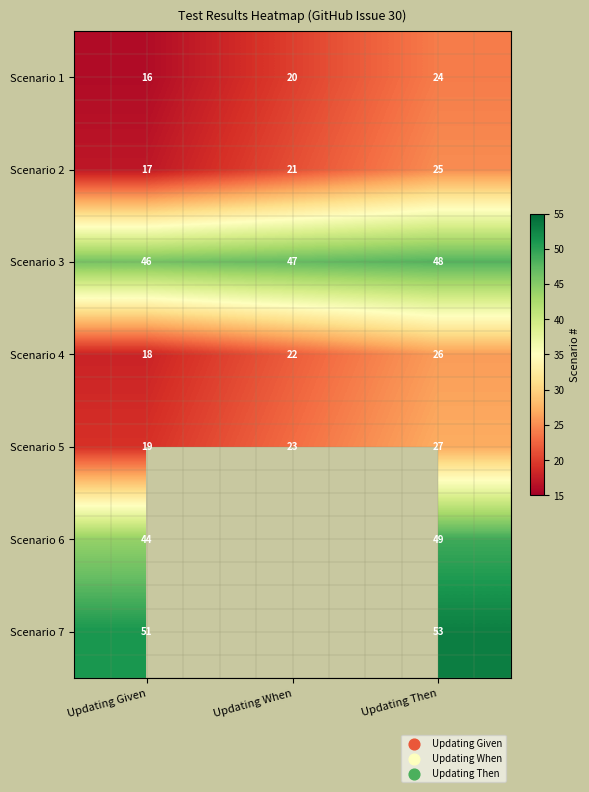

The Scenario 5 series shows 27 at Updating Then. True or false?

True